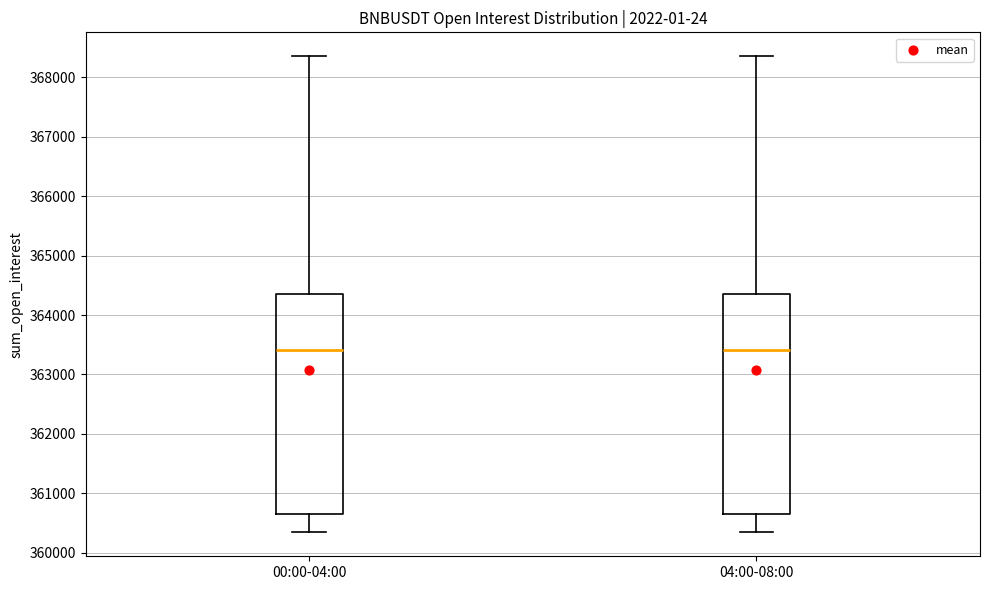

Reading left to right, transcribe this box plot: for each box, give where its median line is, the range the box spans, and where its two whiskers end, as read against the y-axis. The values are not printed on the chart, so give them approximately, as read against the axis.

00:00-04:00: median 363400, box 360700 to 364400, whiskers 360300 to 368400
04:00-08:00: median 363400, box 360700 to 364400, whiskers 360300 to 368400